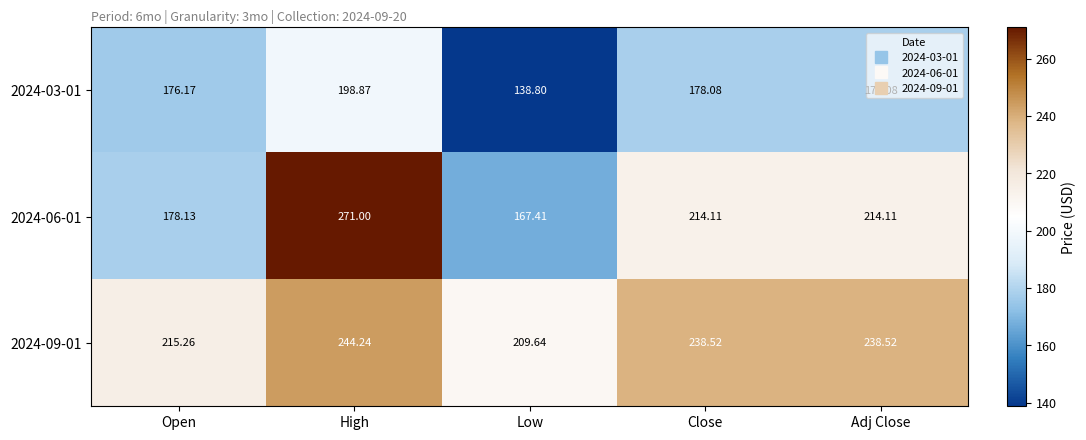

Count the number of data series in this chart.

3